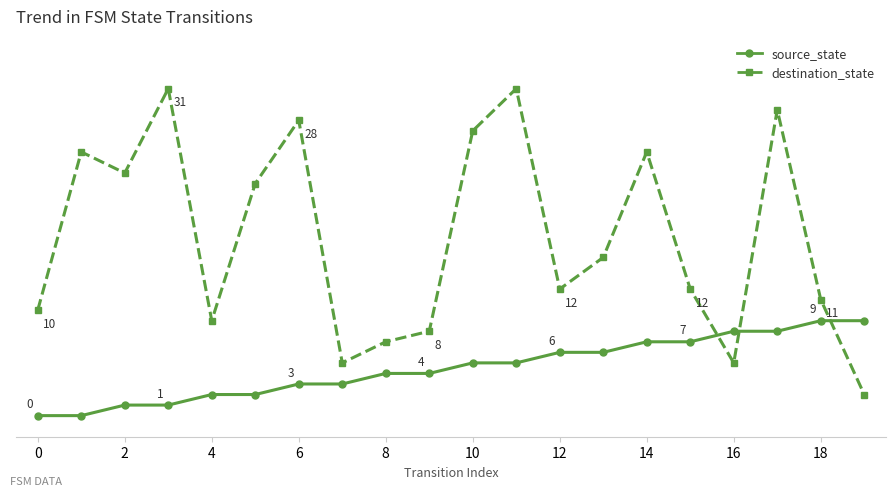

Is this an area chart (filled region under the line)?

No